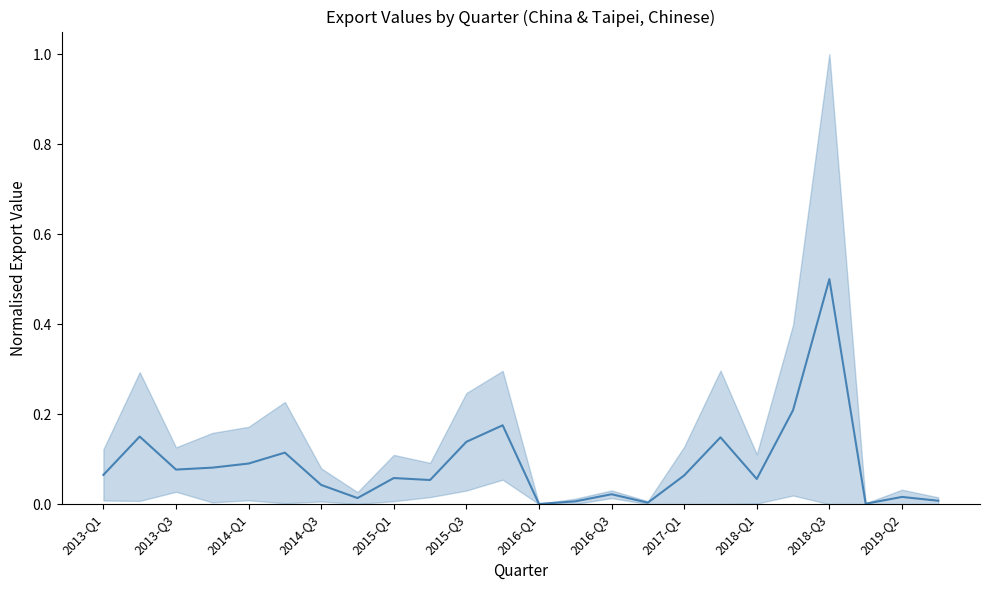

What is the sum of all values?

2.1